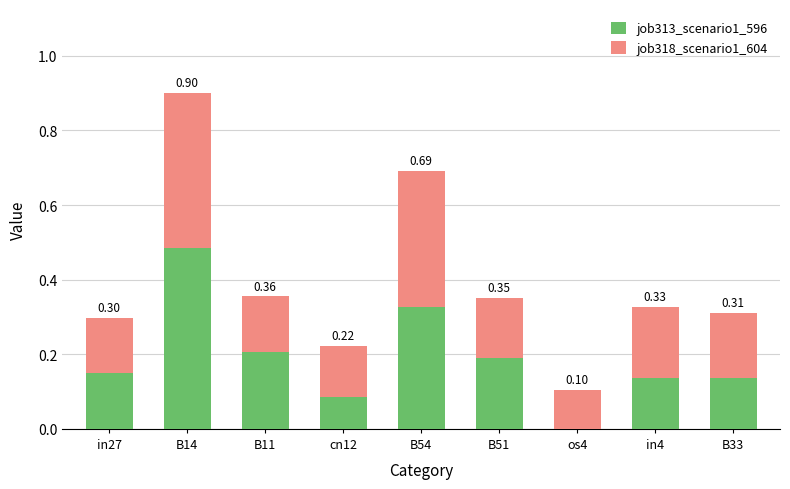

What is the total value across all series at B54?

0.7